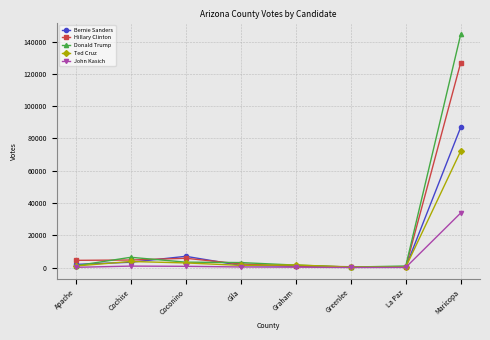

Is it true that John Kasich equals 24 at Greenlee?

True